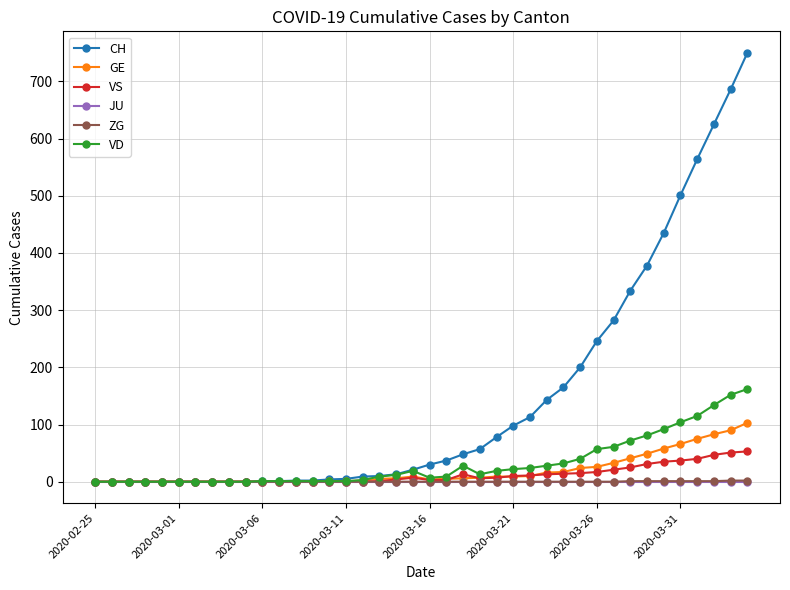

How many series are shown in this chart?

6